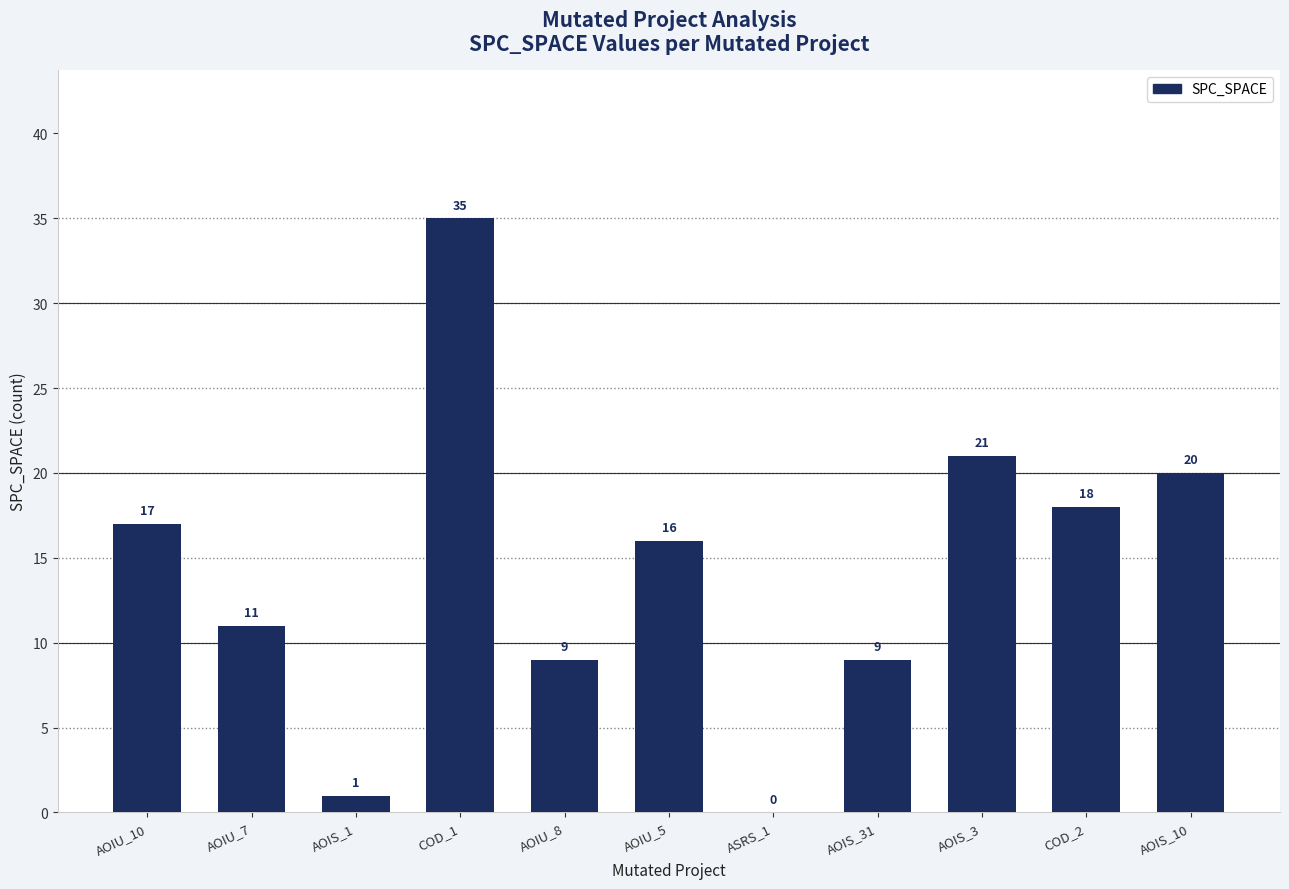

Count the number of data series in this chart.

1